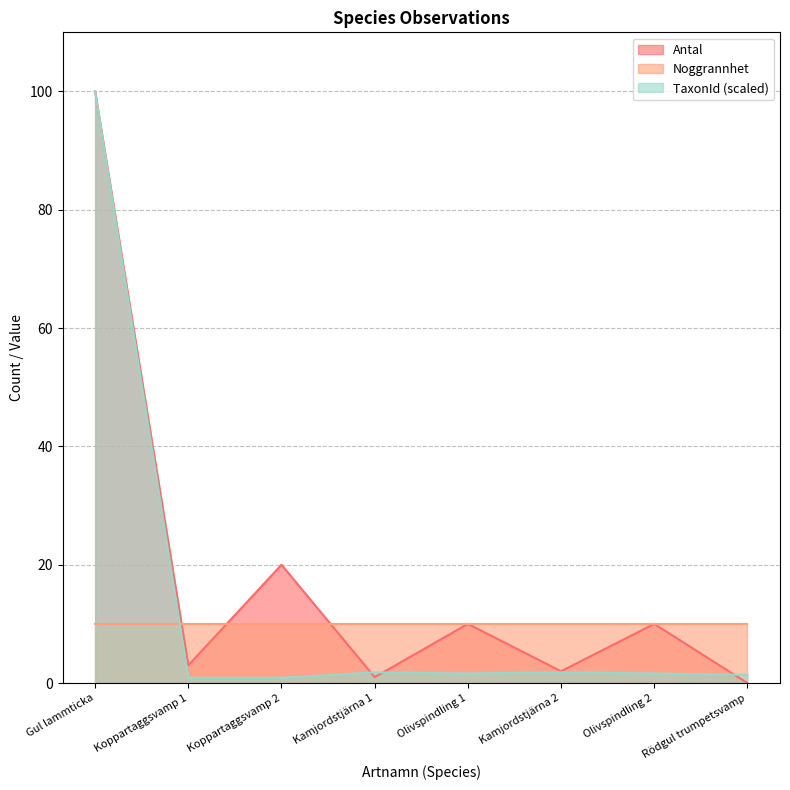

Is the value of Antal at Gul lammticka greater than the value of TaxonId at Kamjordstjärna 2?

Yes